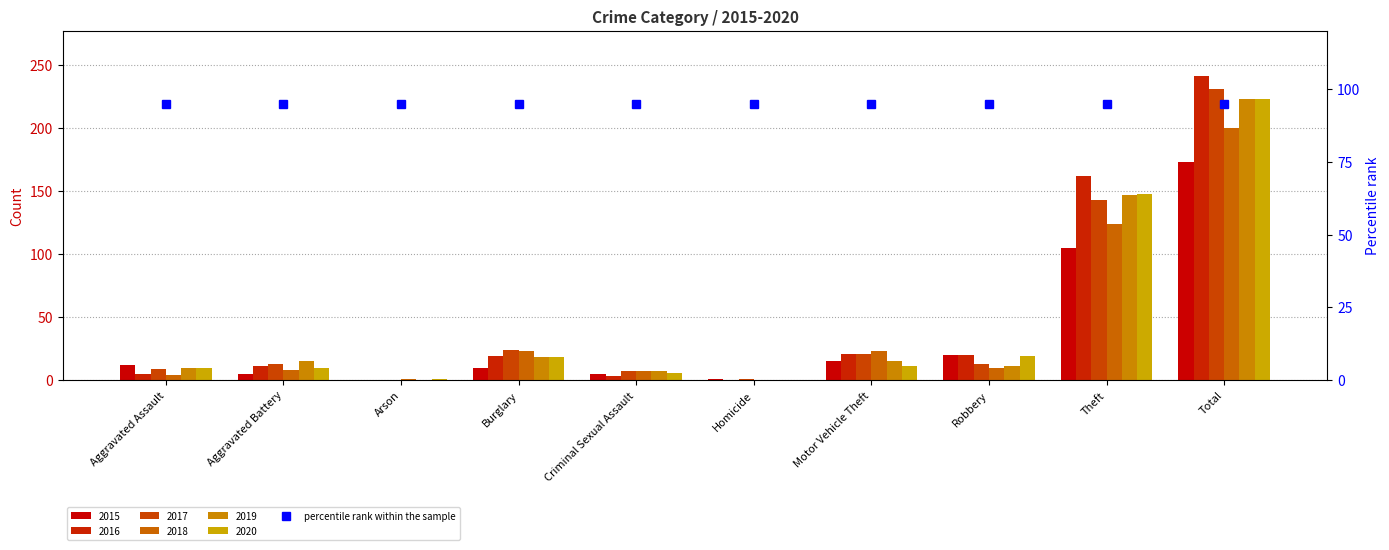

The value of 2016 at Robbery is 20. True or false?

True